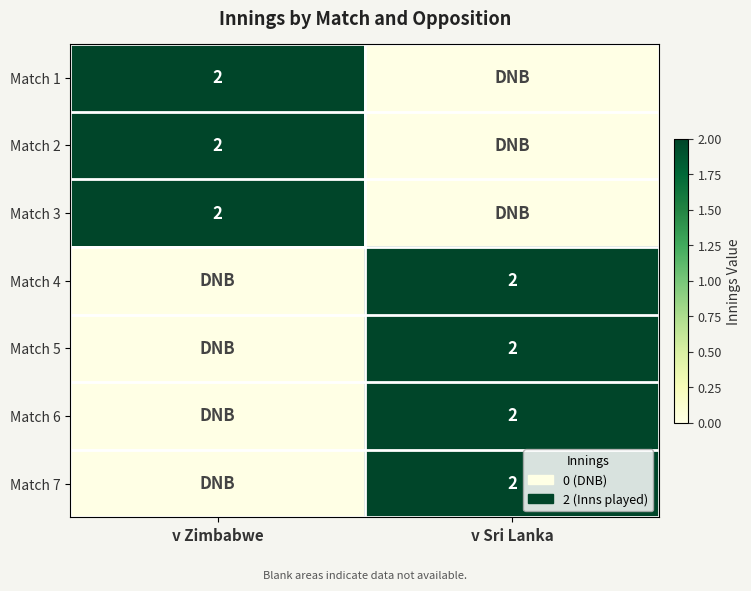

The Match 3 series shows 3 at v Zimbabwe. True or false?

False